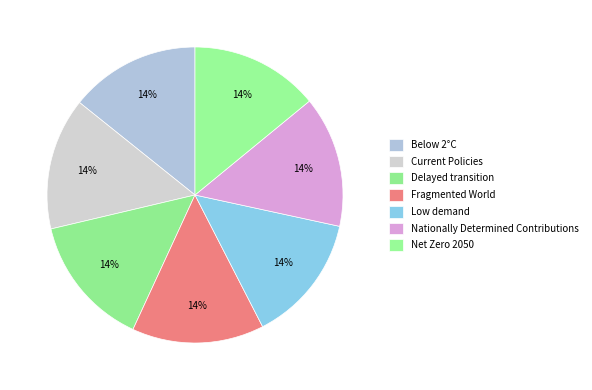

To the nearest percent, what portion does Nationally Determined Contributions represent?

14%